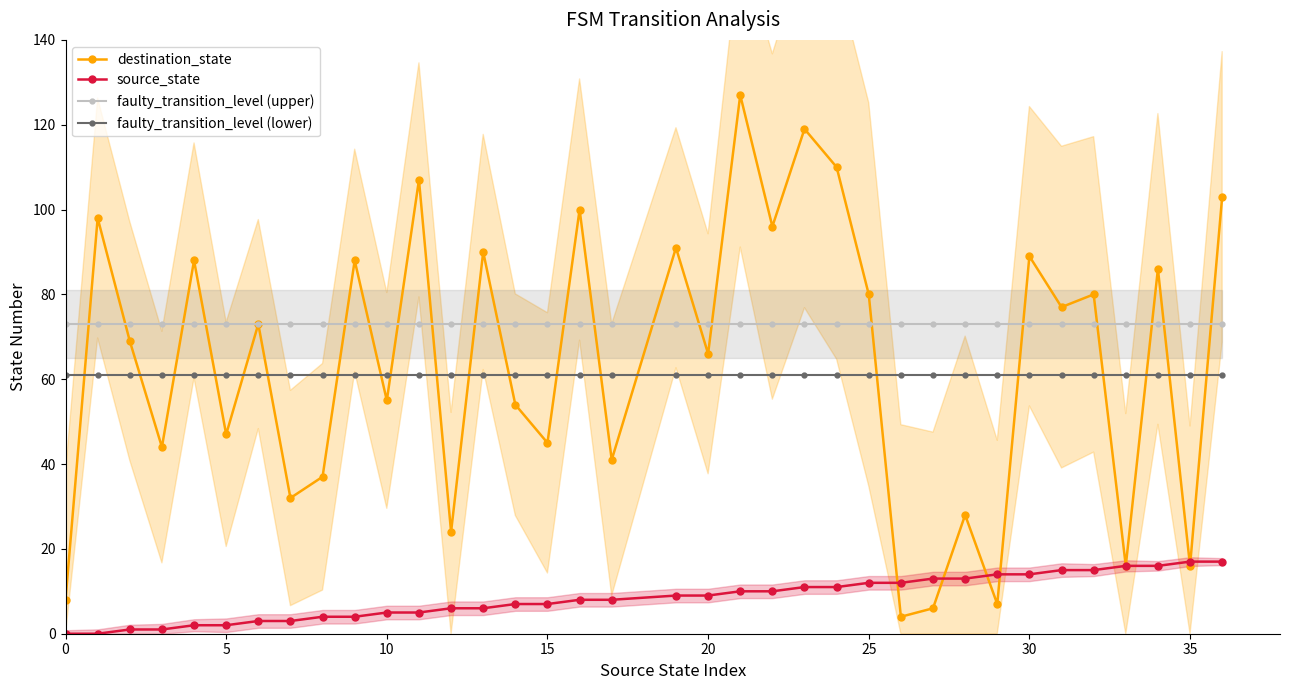

Which series has the largest range (max minus min)?

destination_state